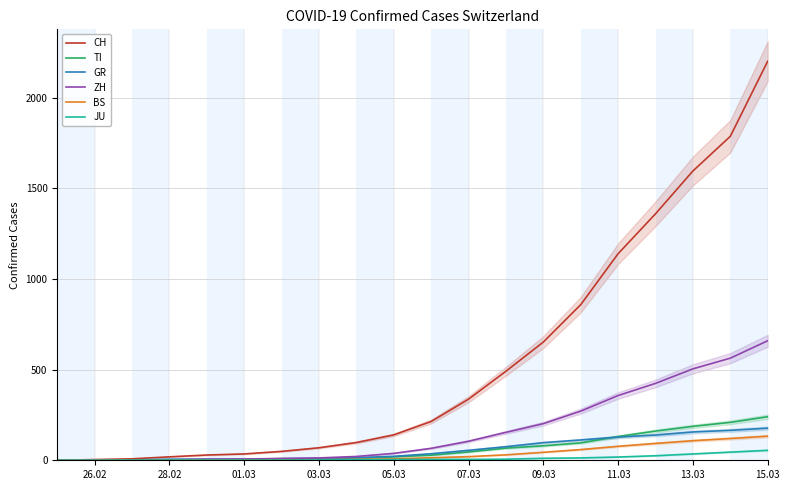

How many lines are shown in the chart?

6